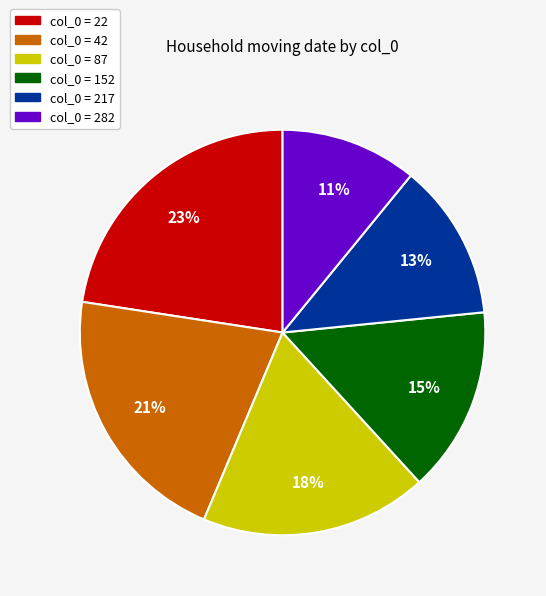

How many slices are in this pie chart?

6